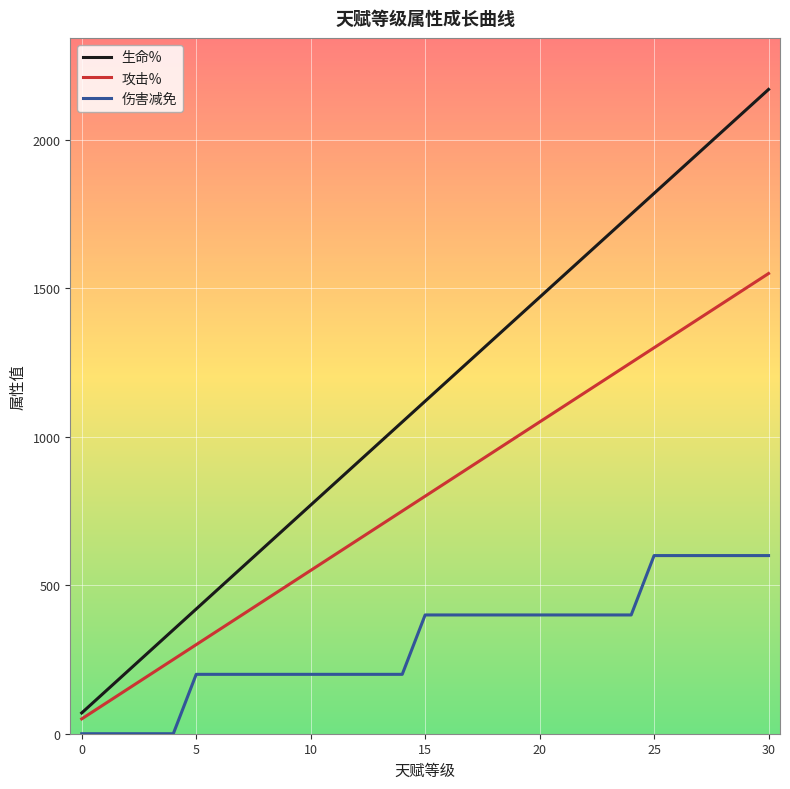

True or false: 攻击% has more than 0 interior local peaks.

False